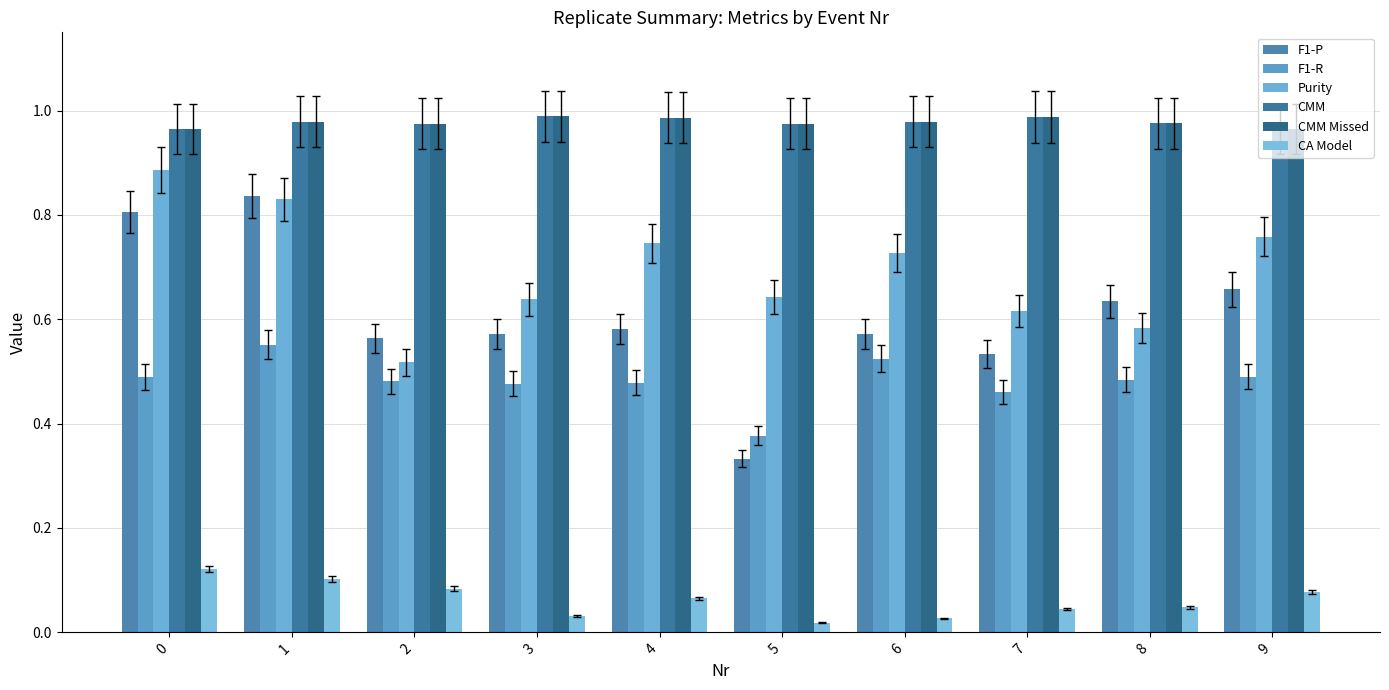

The F1-P series shows 0.1 at 2. True or false?

False